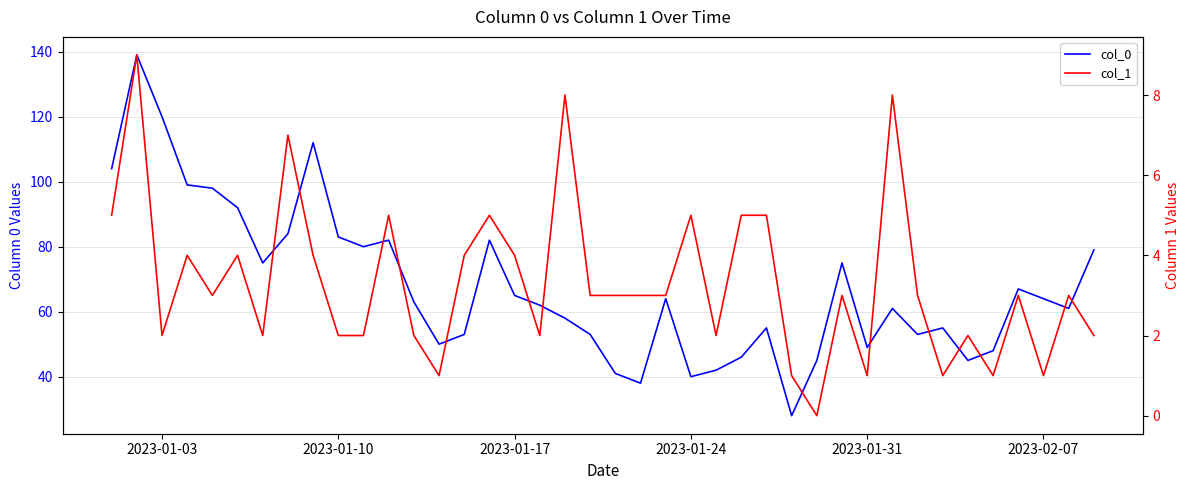

Reading left to right, extract all data points from this chart.

col_0: 104	139	120	99	98	92	75	84	112	83	80	82	63	50	53	82	65	62	58	53	41	38	64	40	42	46	55	28	45	75	49	61	53	55	45	48	67	64	61	79
col_1: 5	9	2	4	3	4	2	7	4	2	2	5	2	1	4	5	4	2	8	3	3	3	3	5	2	5	5	1	0	3	1	8	3	1	2	1	3	1	3	2